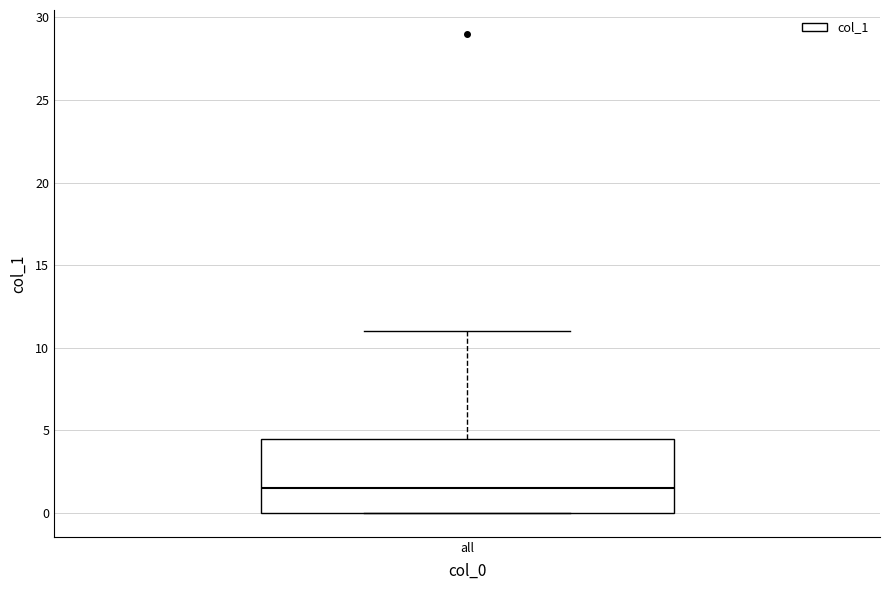

Transcribe this box plot: give where the median line is, the range the box spans, and where the two whiskers end, as read against the y-axis. The values are not printed on the chart, so give them approximately, as read against the axis.

median 1.5, box 0.0 to 4.5, whiskers 0.0 to 11.0